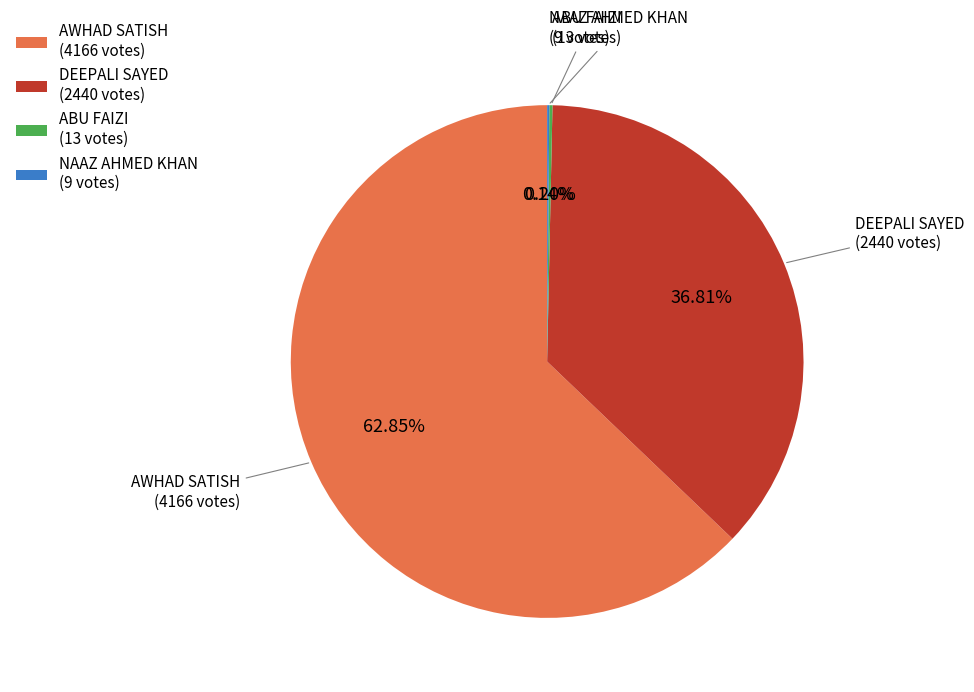

What is the ratio of the value at DEEPALI SAYED (2440 votes) to the value at AWHAD SATISH (4166 votes)?

0.6